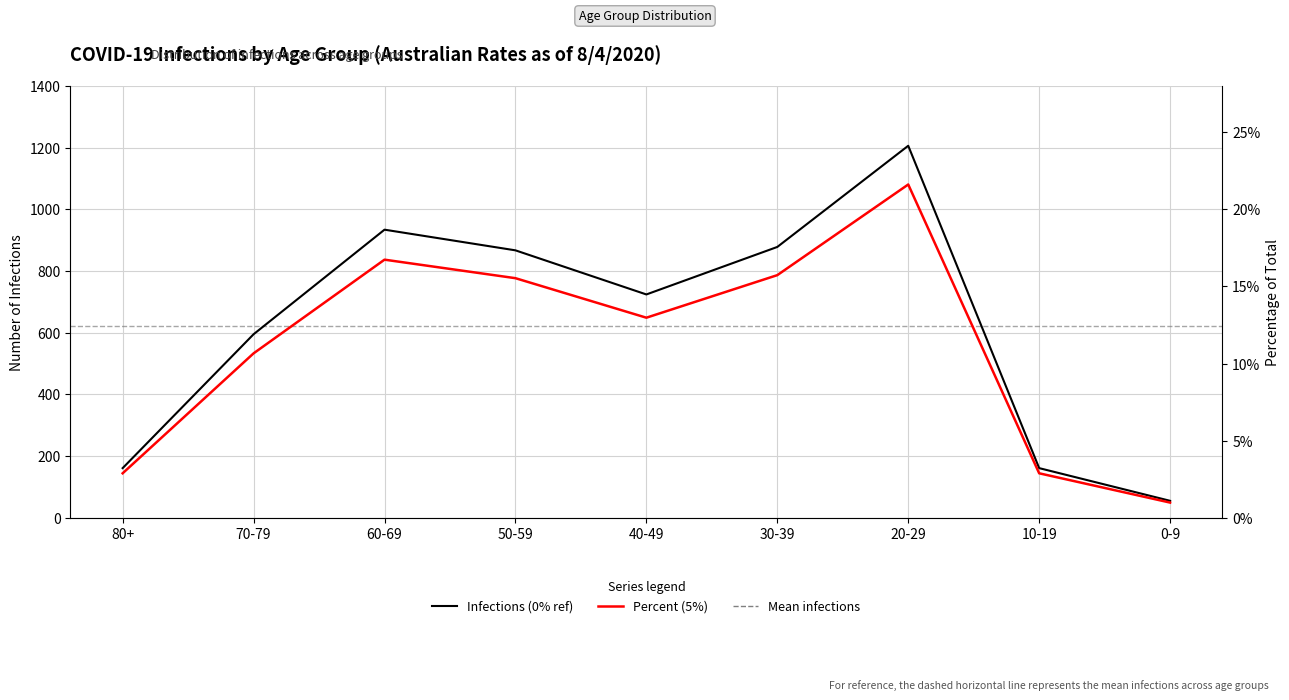

How many interior local valleys does the 5% series have?

1